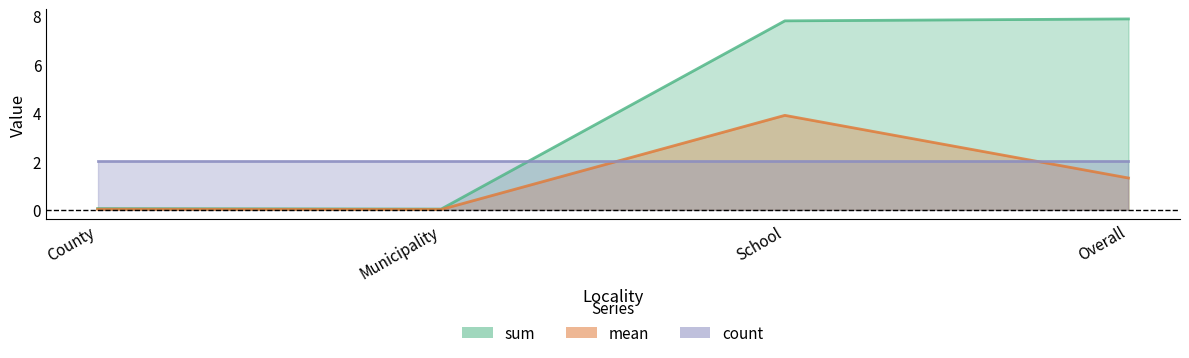

What is the sum of the mean values at School and County?

3.9